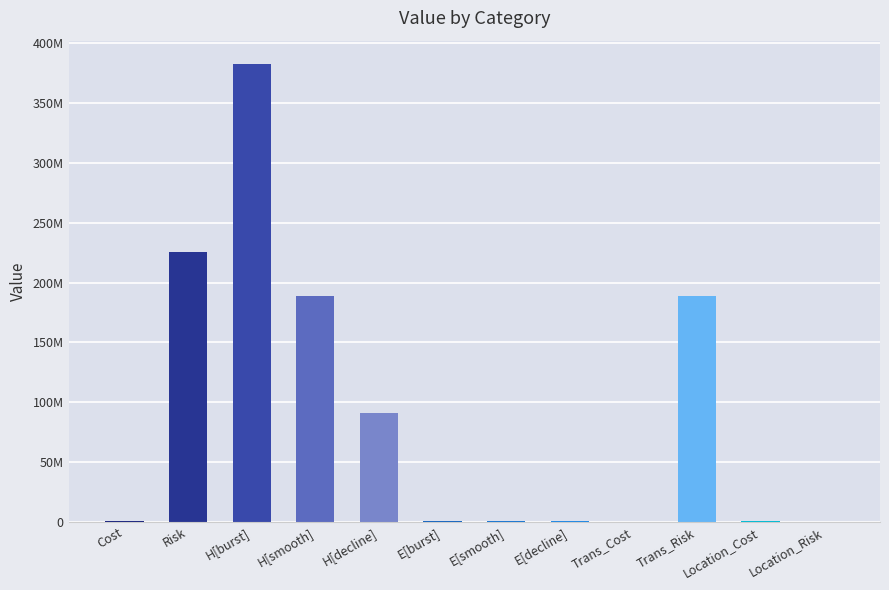

List the labels in order of value, largest first.

H[burst], Risk, H[smooth], Trans_Risk, H[decline], E[burst], Cost, E[decline], E[smooth], Location_Cost, Trans_Cost, Location_Risk